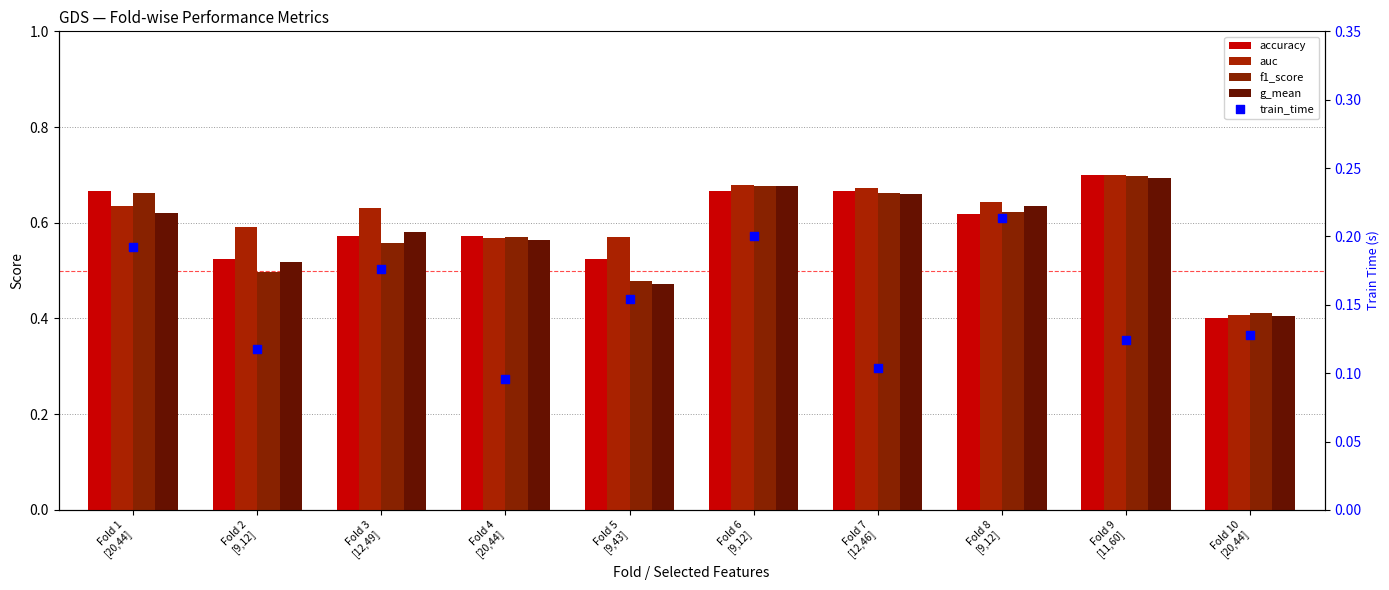

At which category is the sum across all series the highest?

Fold 9
[11,60]